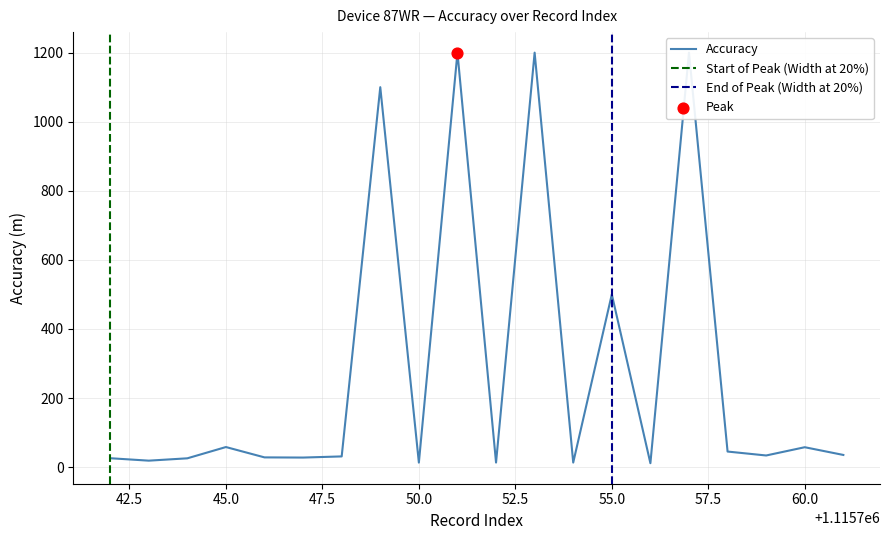

Which has a higher value, 1115756 or 1115748?

1115748